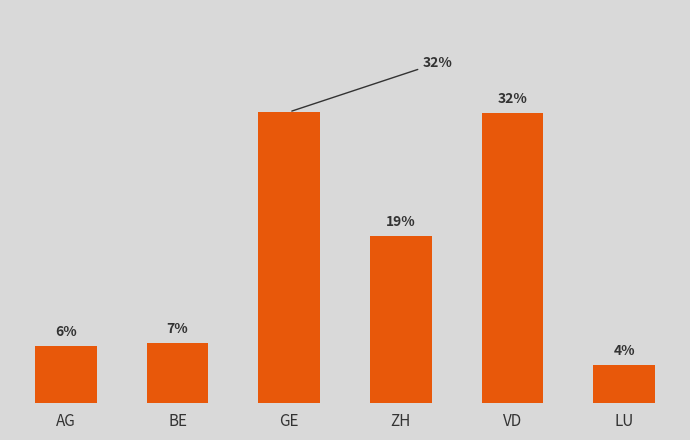

The value at AG is 9.2. True or false?

False